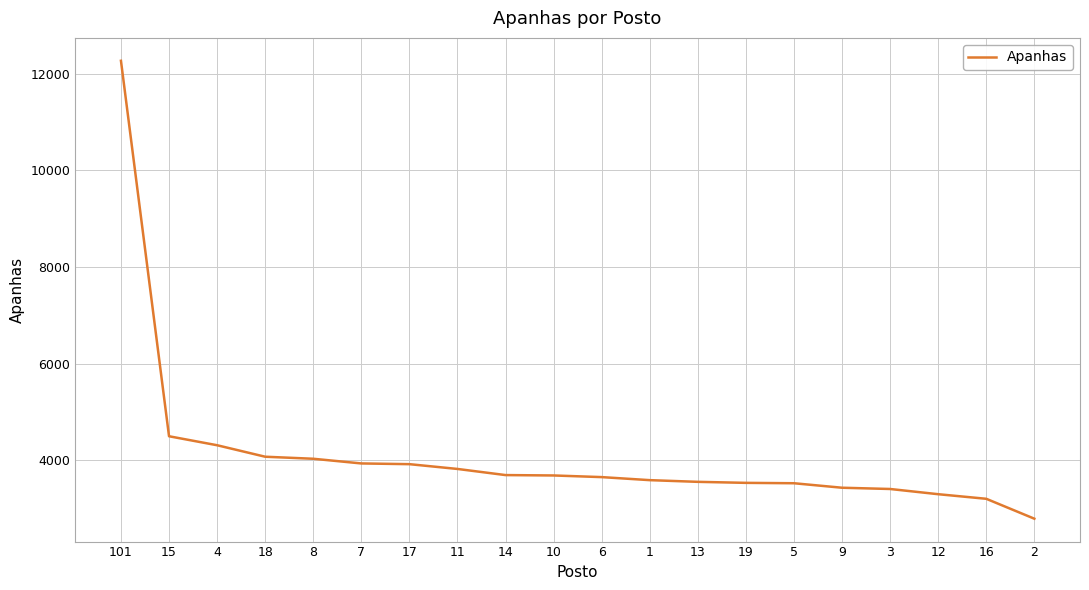

At which category does the chart reach its peak across all series?

101